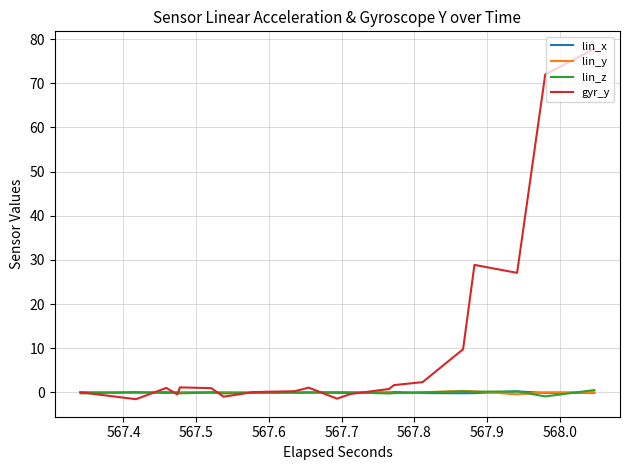

Which series has the widest spread of values?

gyr_y